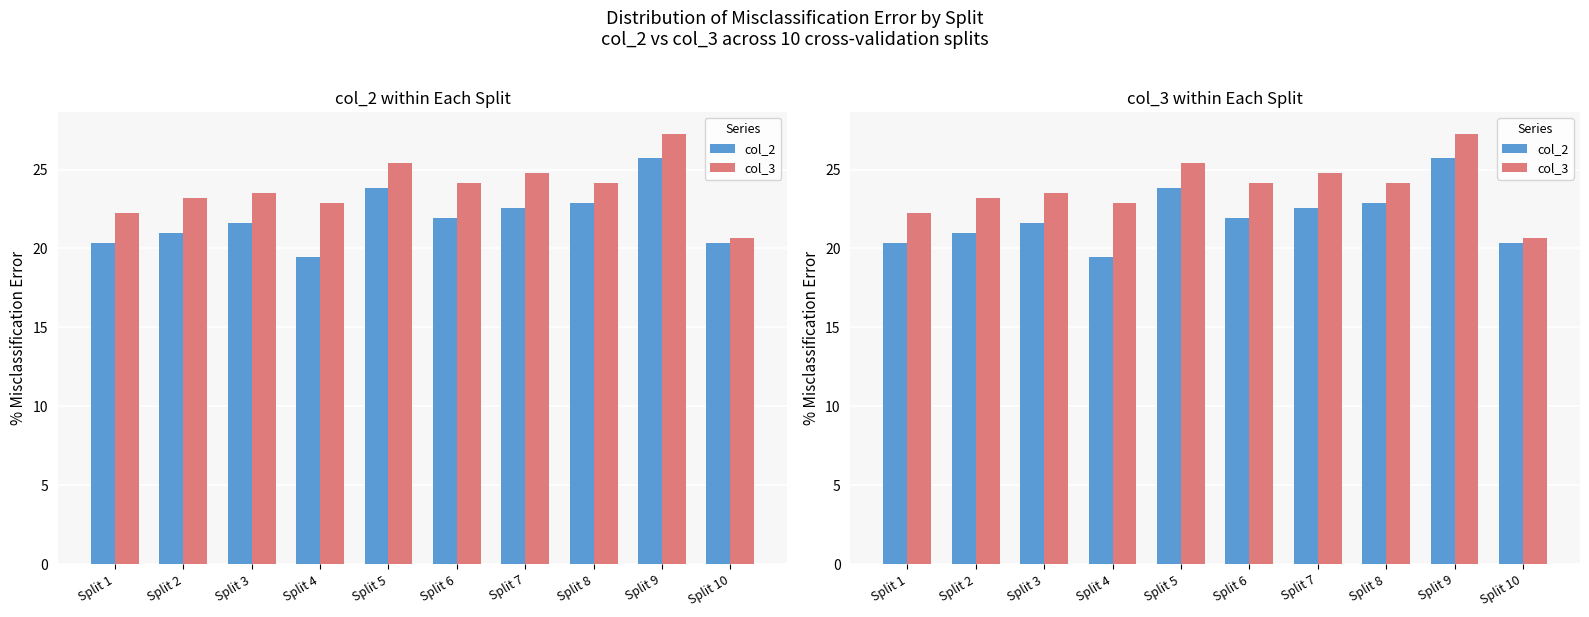

List the labels in order of col_2 value, smallest first.

Split 4, Split 1, Split 10, Split 2, Split 3, Split 6, Split 7, Split 8, Split 5, Split 9